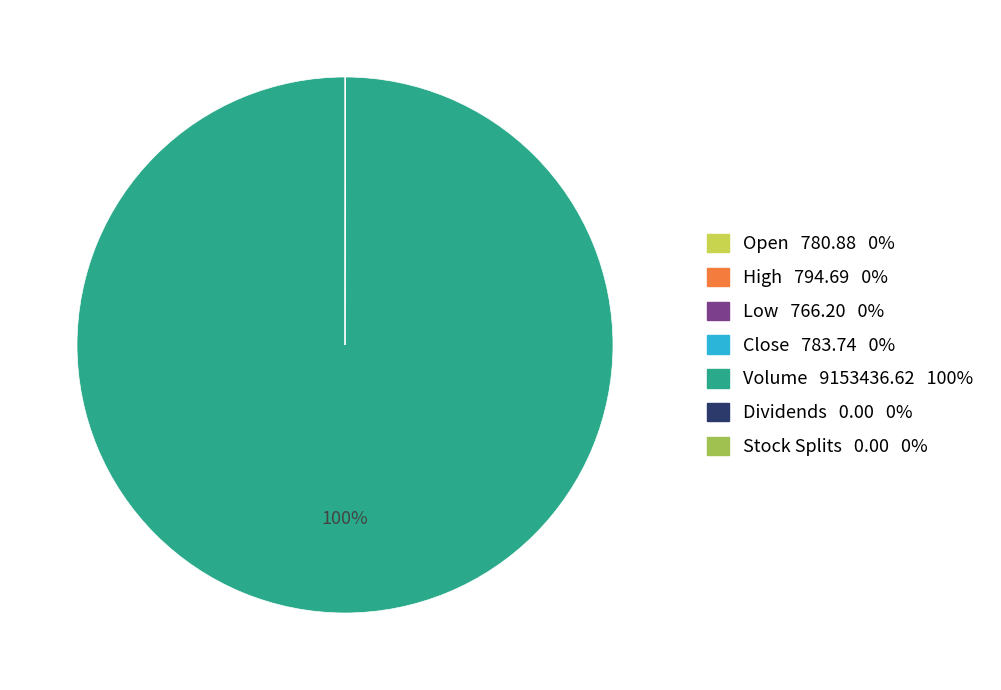

Is it true that Volume is 100% of the pie?

True